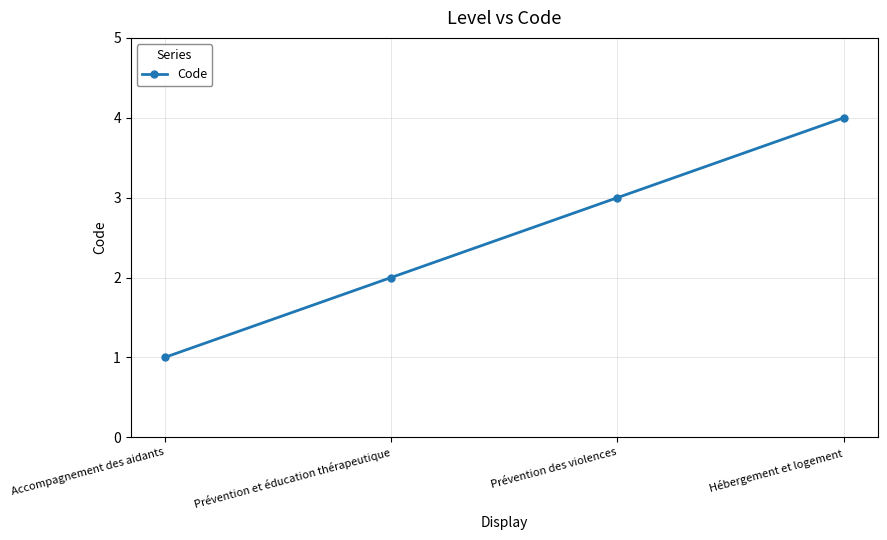

What position from the left is Prévention des violences?

3